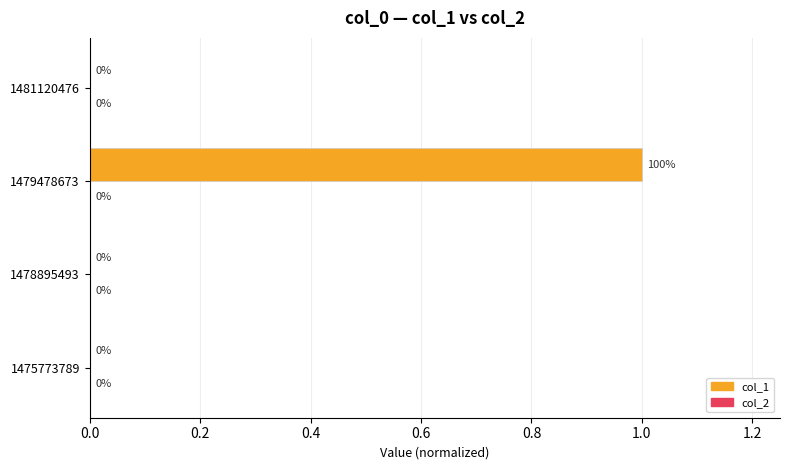

Which category has the highest value across all series?

1479478673